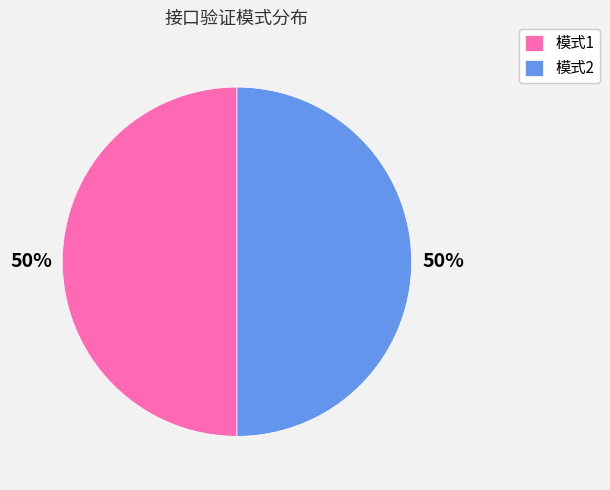

How many segments does this pie chart have?

2